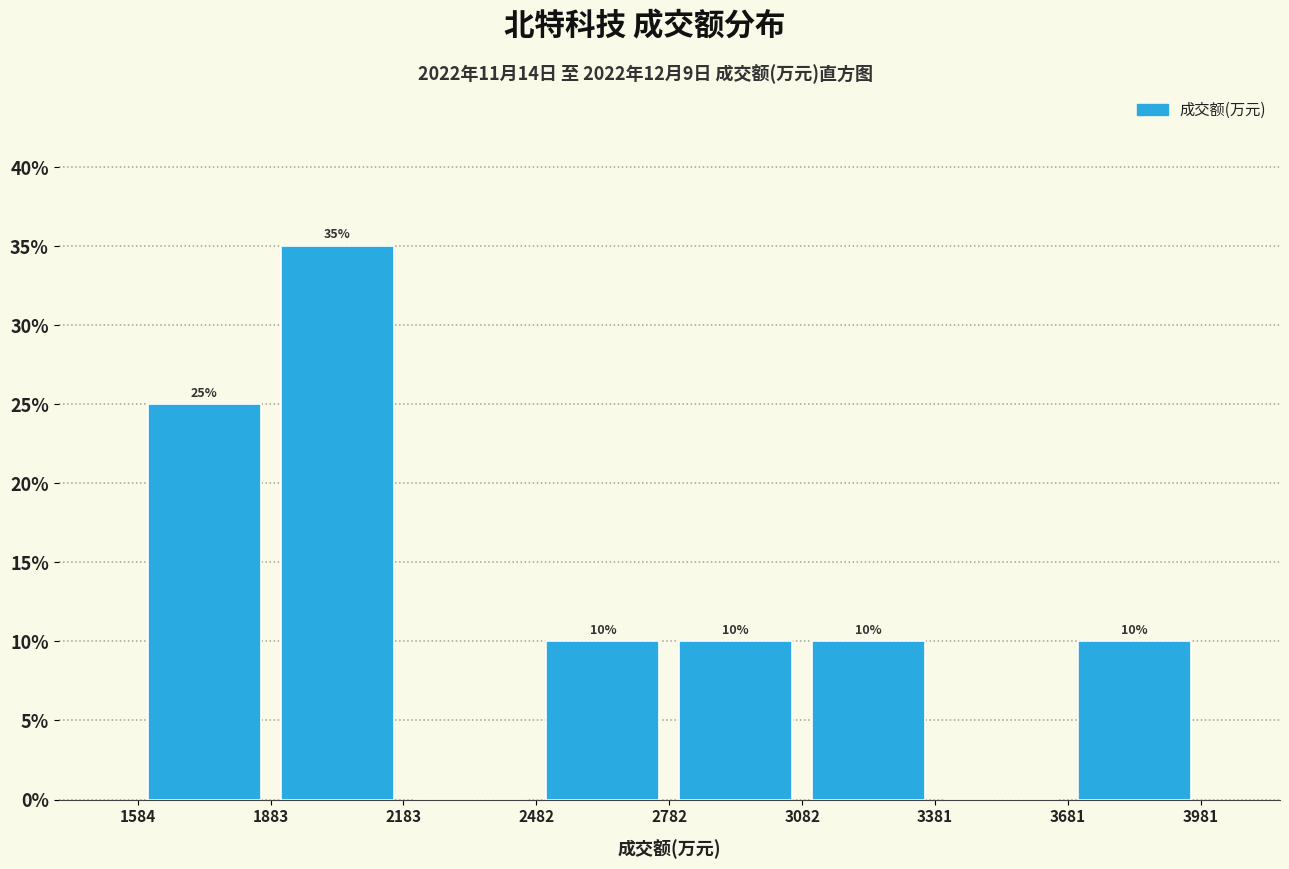

Which range on the x-axis has the tallest bar?

1883 to 2183